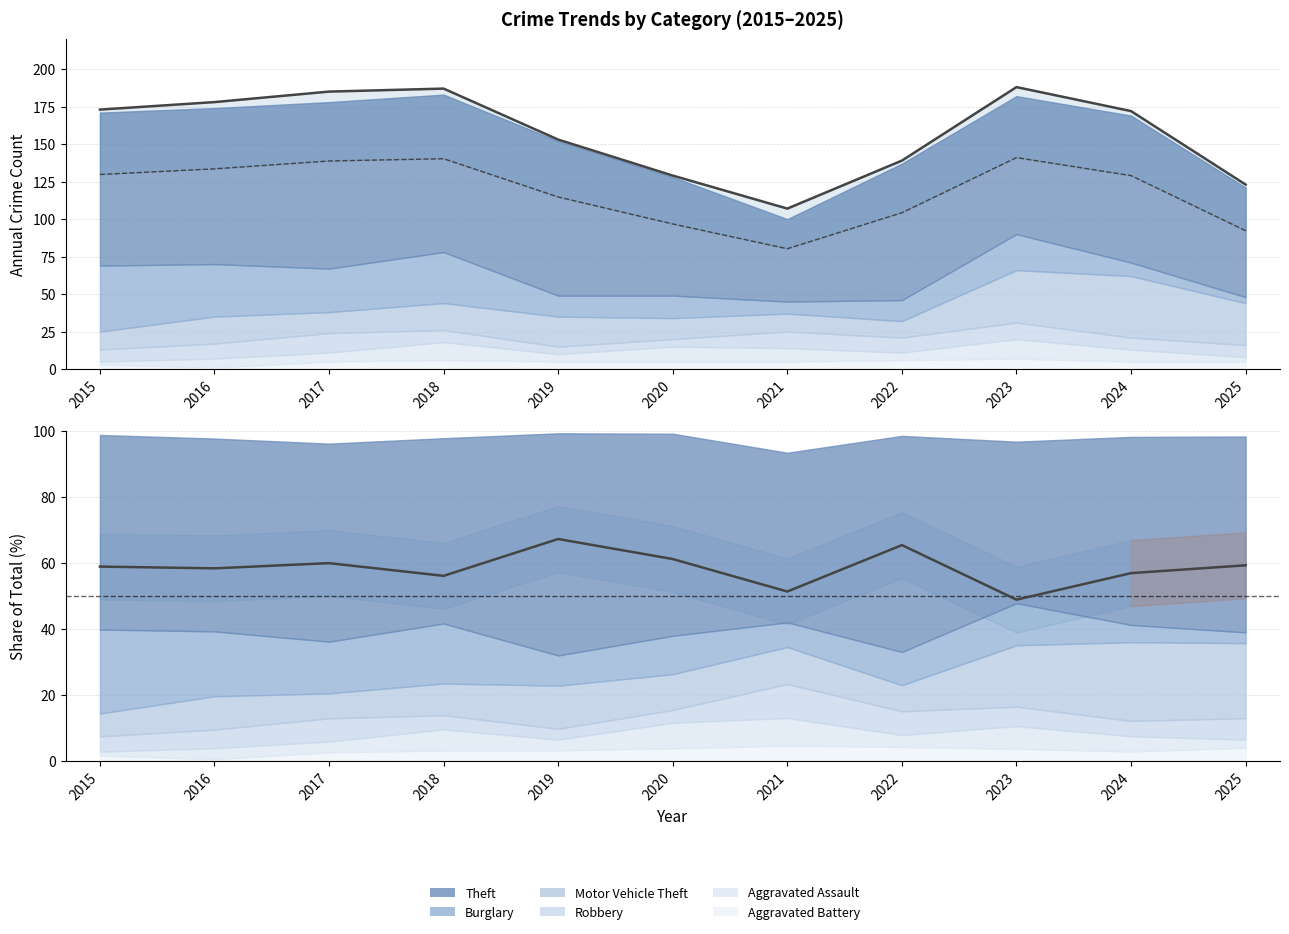

At which category is the sum across all series the highest?

2018